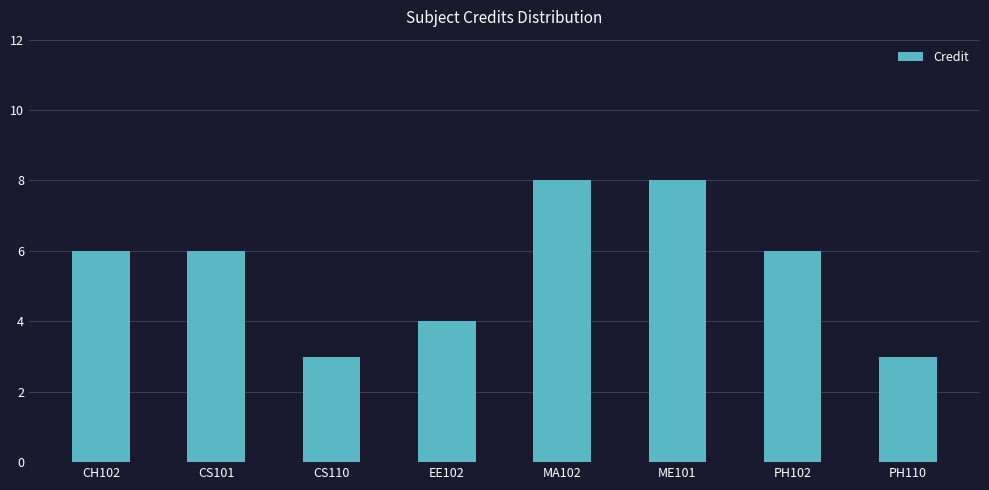

What is the minimum value shown in the chart?

3